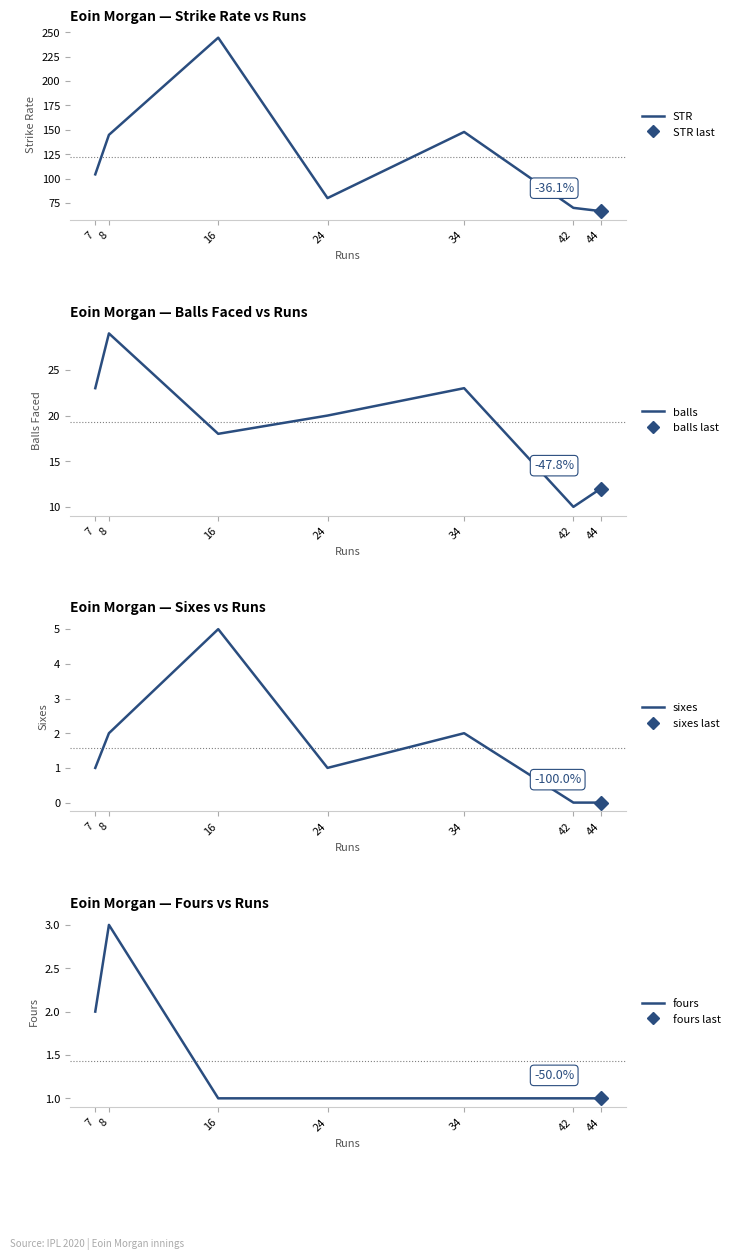

How many data points in balls are less than 20?

3